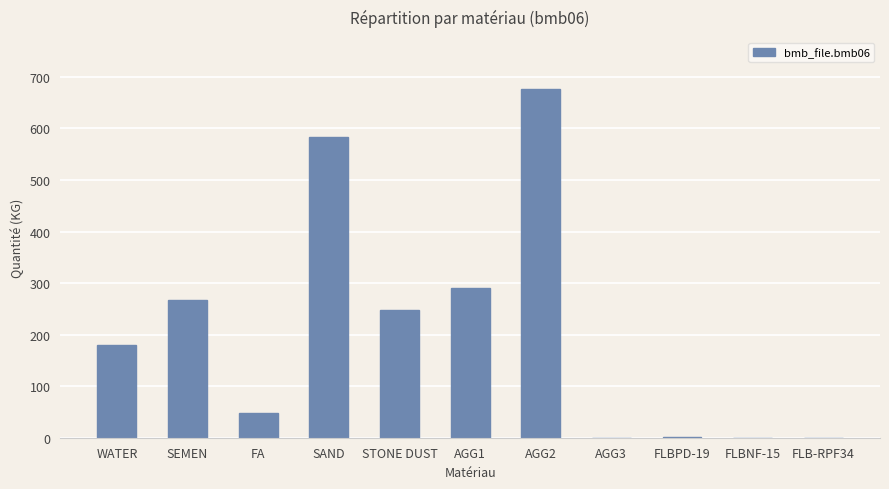

True or false: the data shows 0.0 at AGG3.

True